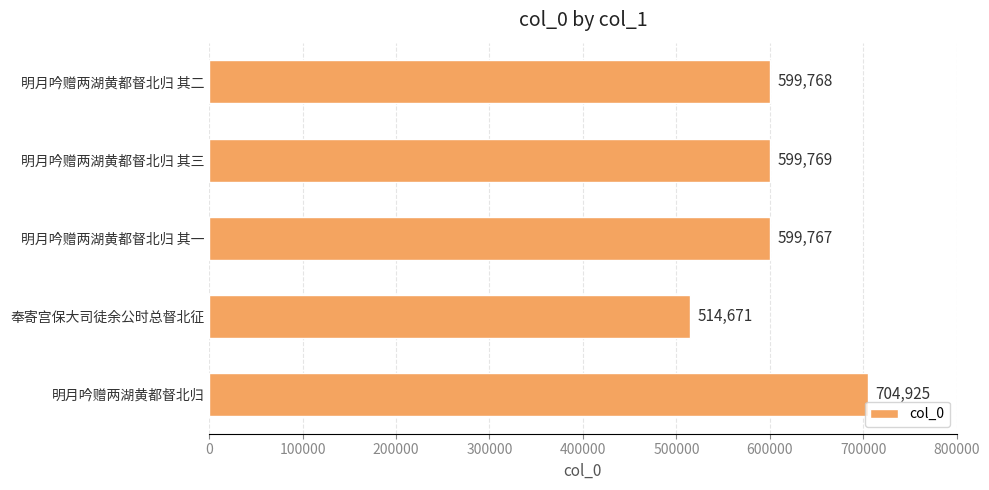

Rank the categories by value from lowest to highest.

奉寄宫保大司徒余公时总督北征, 明月吟赠两湖黄都督北归 其一, 明月吟赠两湖黄都督北归 其二, 明月吟赠两湖黄都督北归 其三, 明月吟赠两湖黄都督北归